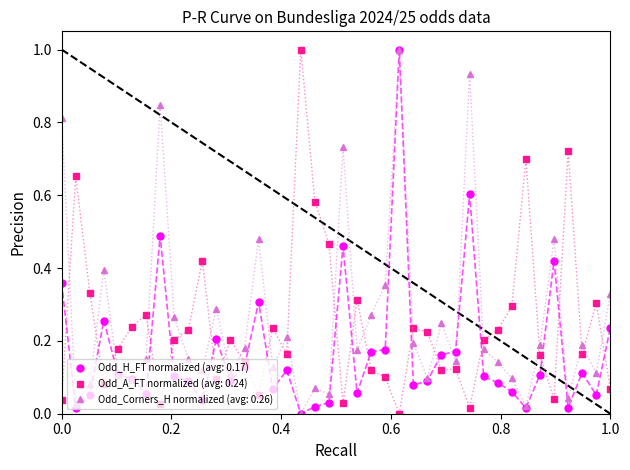

True or false: Odd_A_FT normalized (avg: 0.24) and Odd_Corners_H normalized (avg: 0.26) intersect in this chart.

True